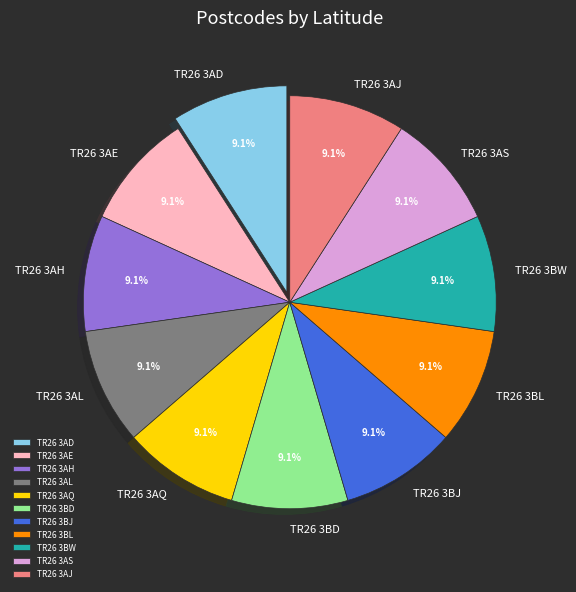

What portion of the pie excludes TR26 3AD?

90.9%